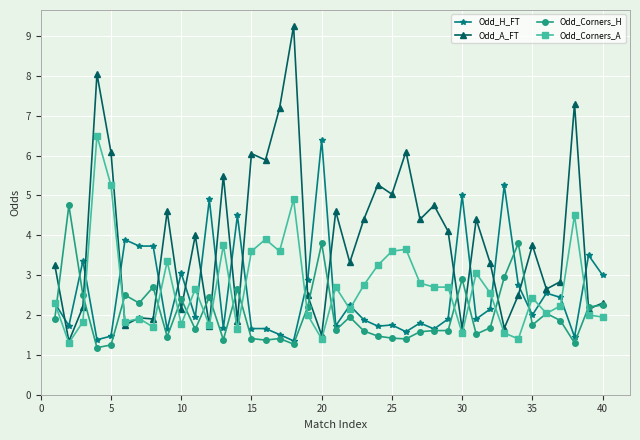

Rank the series by their maximum value, from lowest to highest.

Odd_Corners_H, Odd_H_FT, Odd_Corners_A, Odd_A_FT